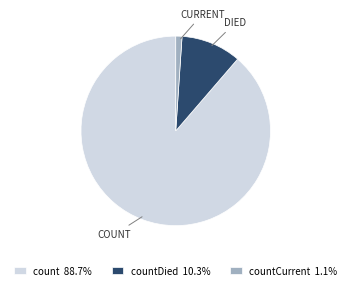

Is count 88.7% the majority of the pie?

Yes